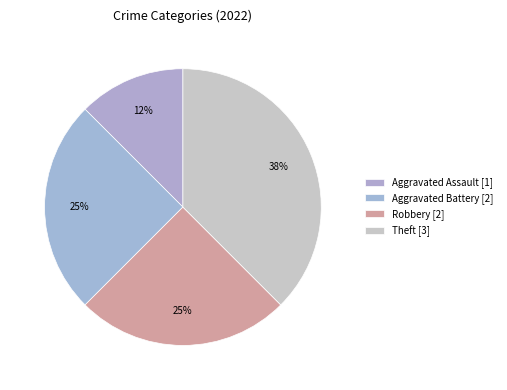

Rank the categories by value from lowest to highest.

Aggravated Assault, Aggravated Battery, Robbery, Theft